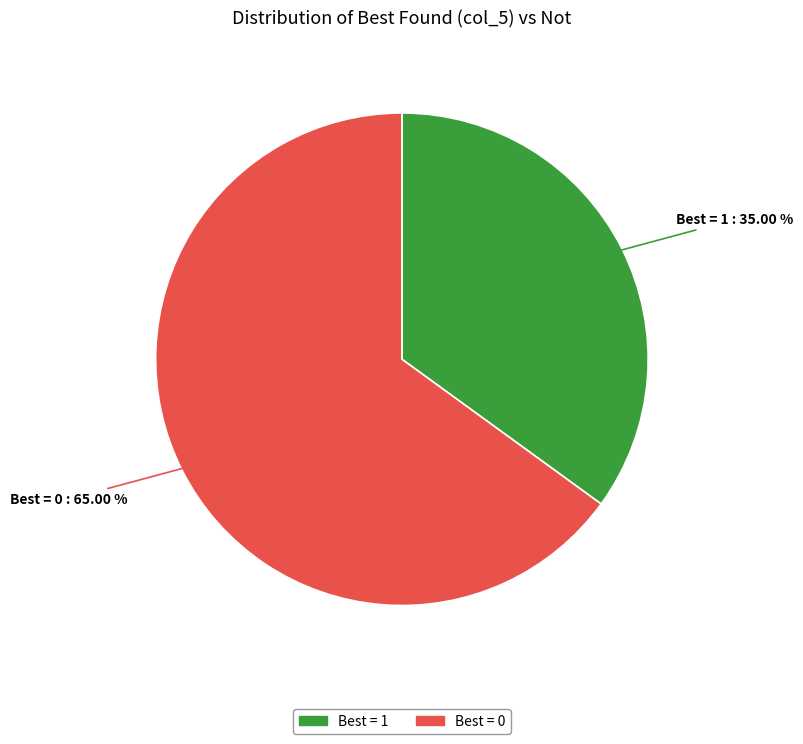

Is there a majority slice in this chart?

Yes